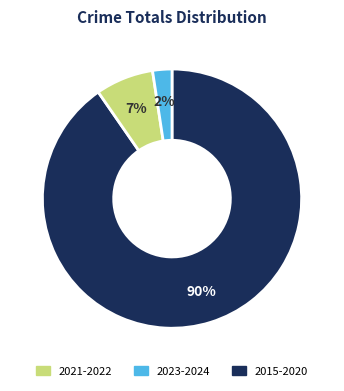

Is there any slice that represents more than half of the pie?

Yes